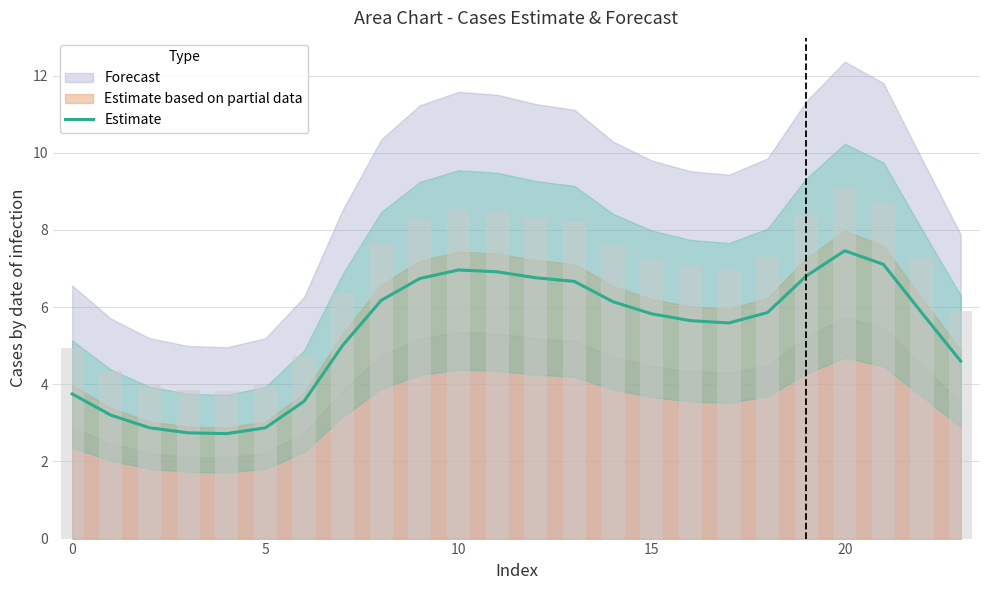

Is it true that the value at 8 is 6.2?

True